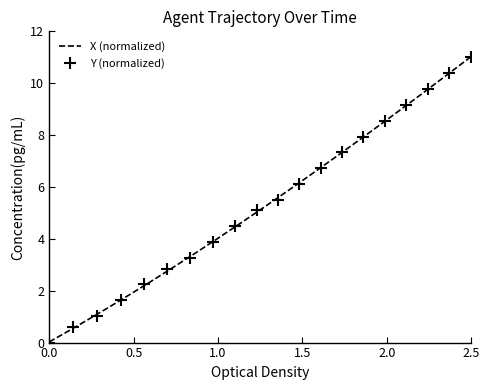

What is the maximum value shown in the chart?

11.0